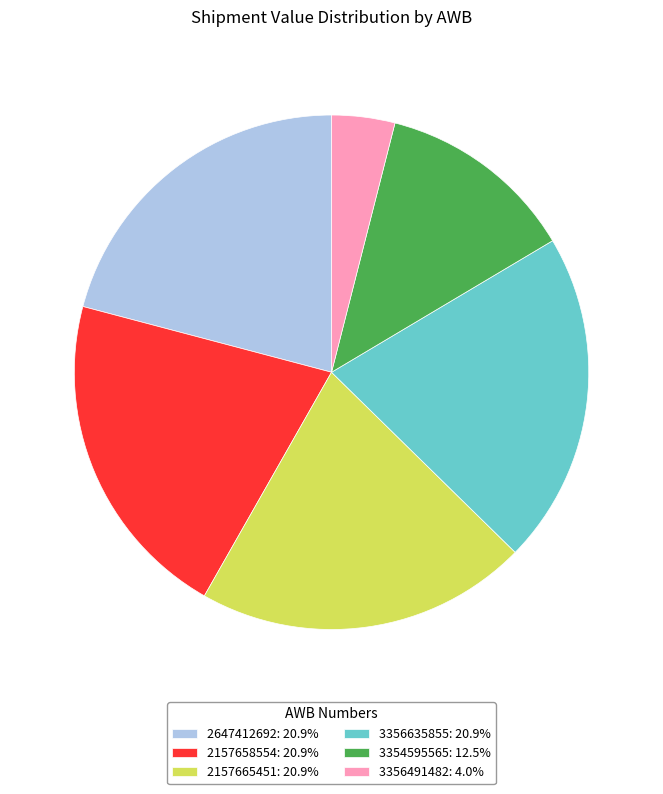

The 3356491482 slice represents 14% of the pie. True or false?

False